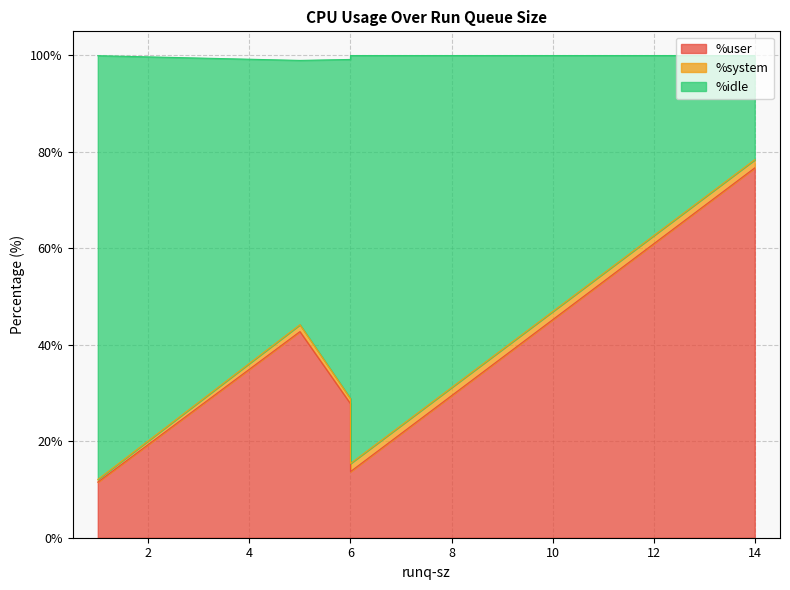

At how many categories does at least one series exceed 50?

5